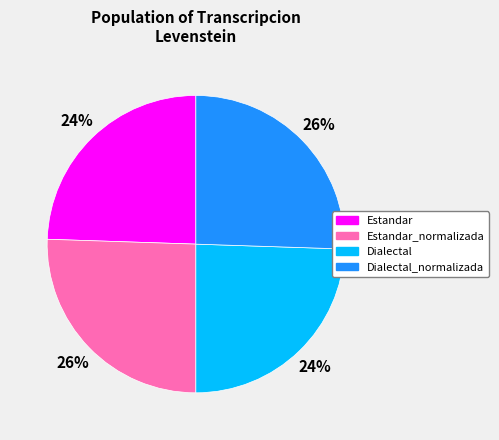

What percentage is the Estandar_normalizada slice, to the nearest percent?

26%